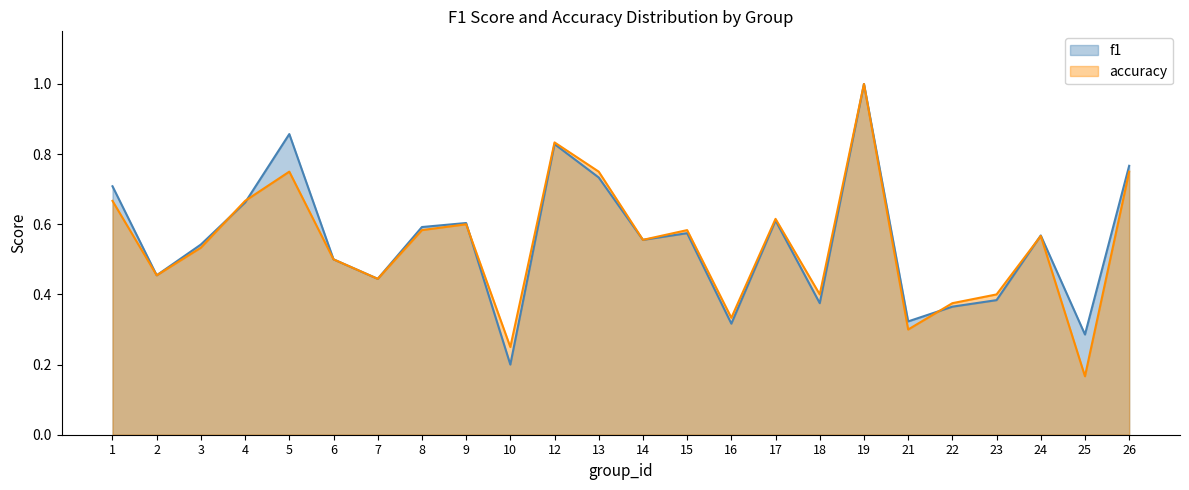

What is the difference between the accuracy values at 13 and 24?

0.2